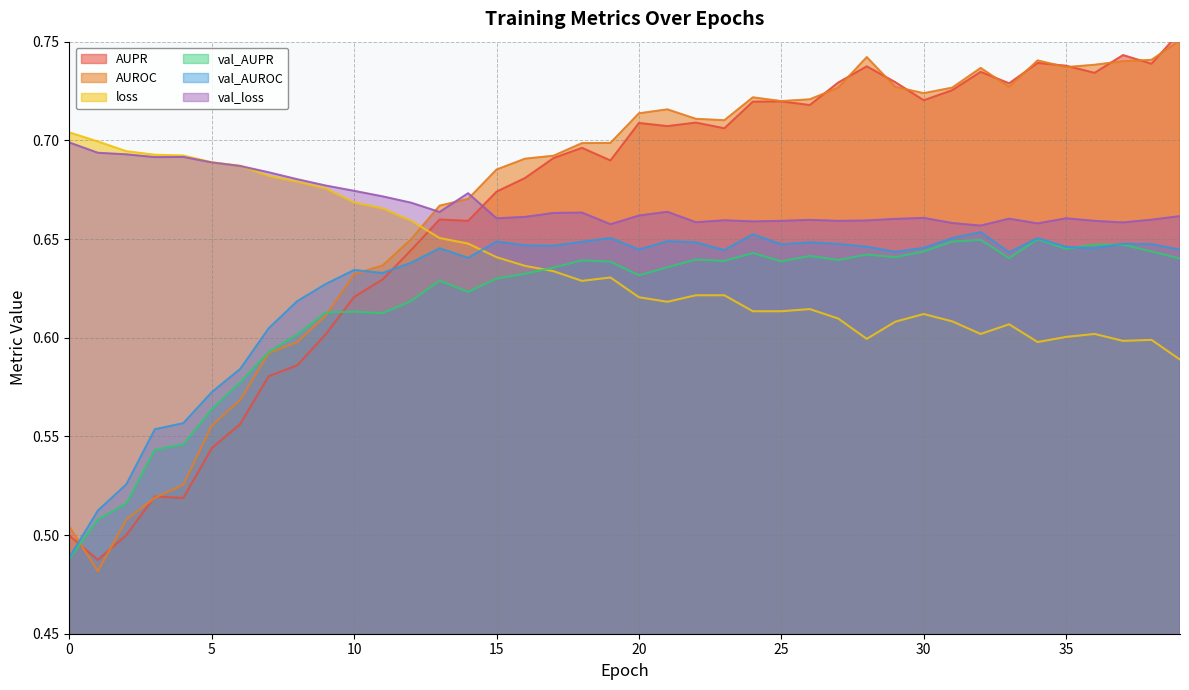

Which series changed the most between 11 and 18?

AUPR